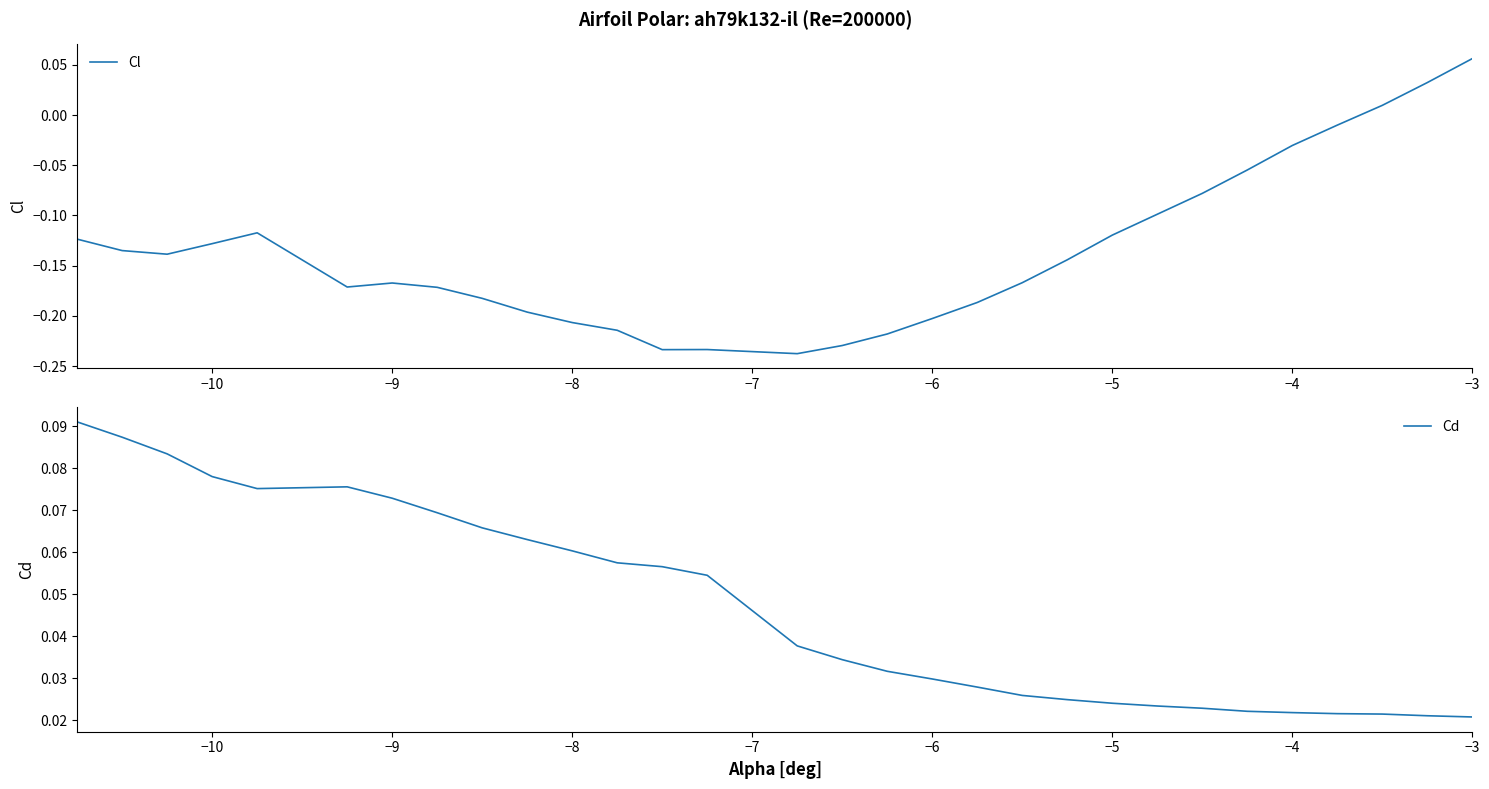

How many distinct data groups are displayed?

2